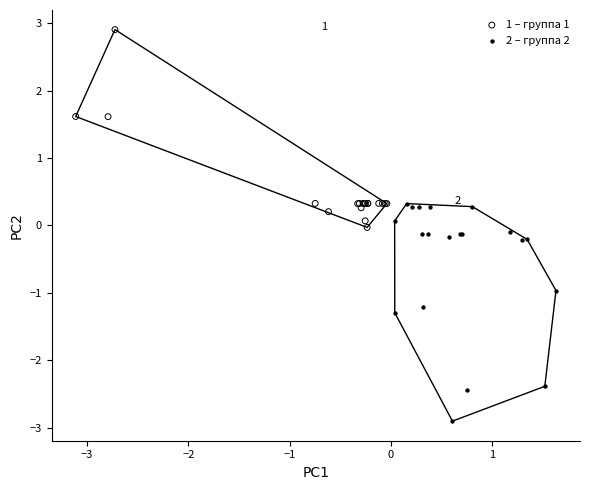

Which series contains the lowest Y value?

2 – группа 2